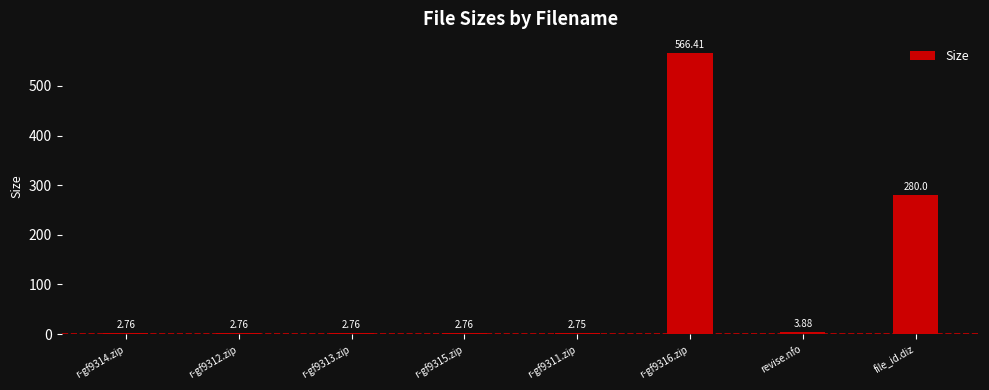

What is the average value?

108.0